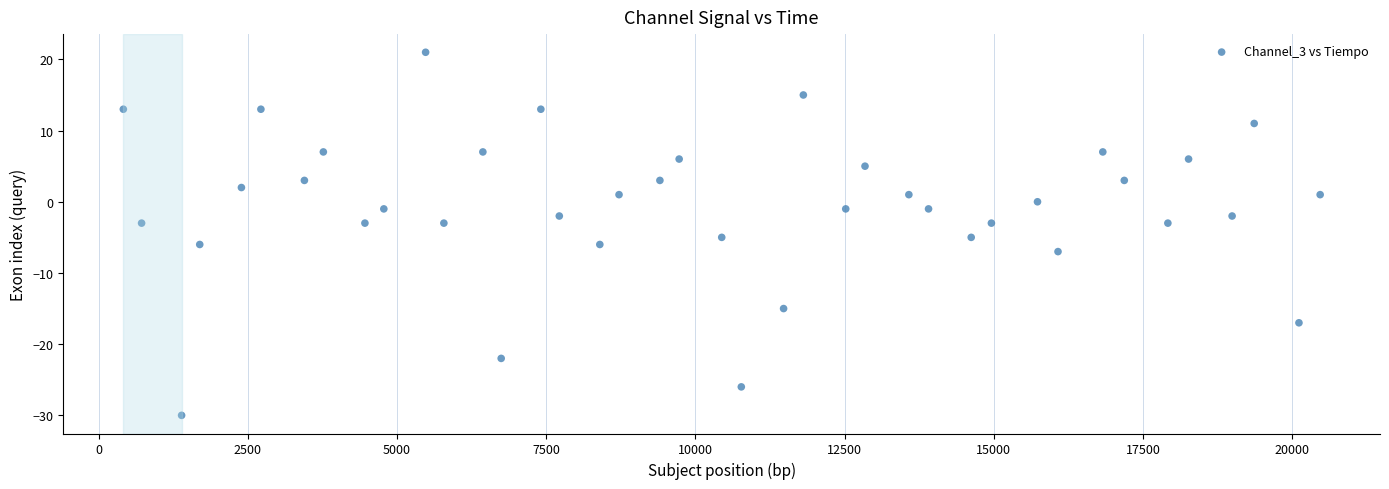

Count the number of points in this scatter plot.

40